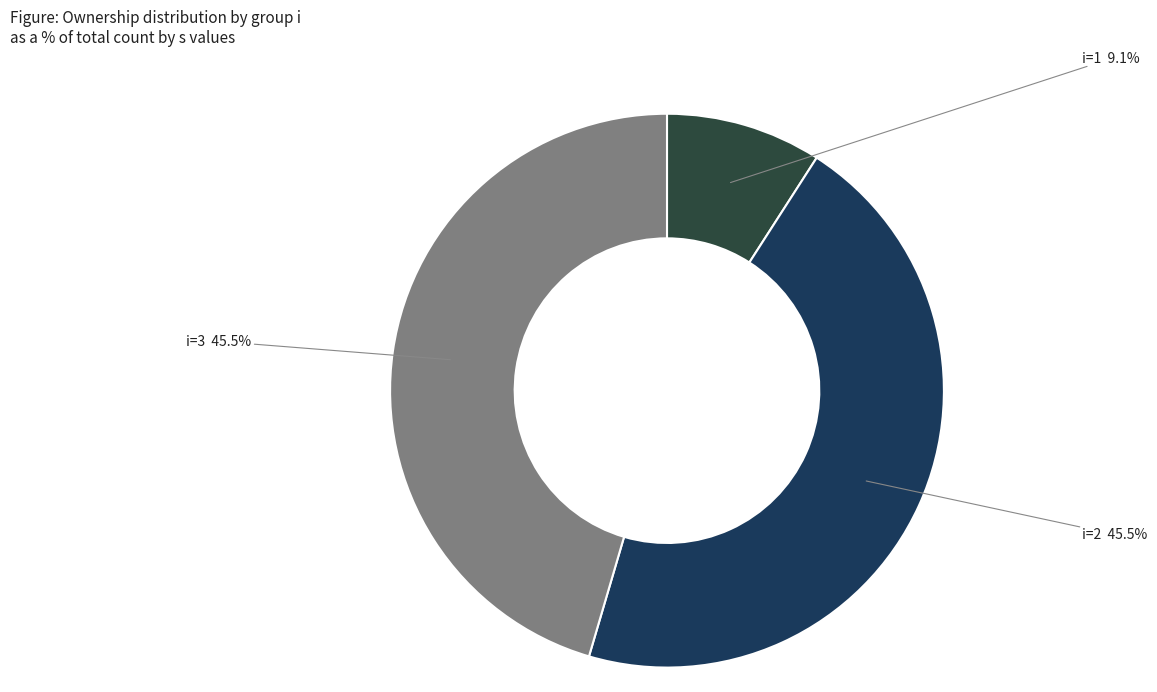

Does i=1 account for over 50% of the chart?

No